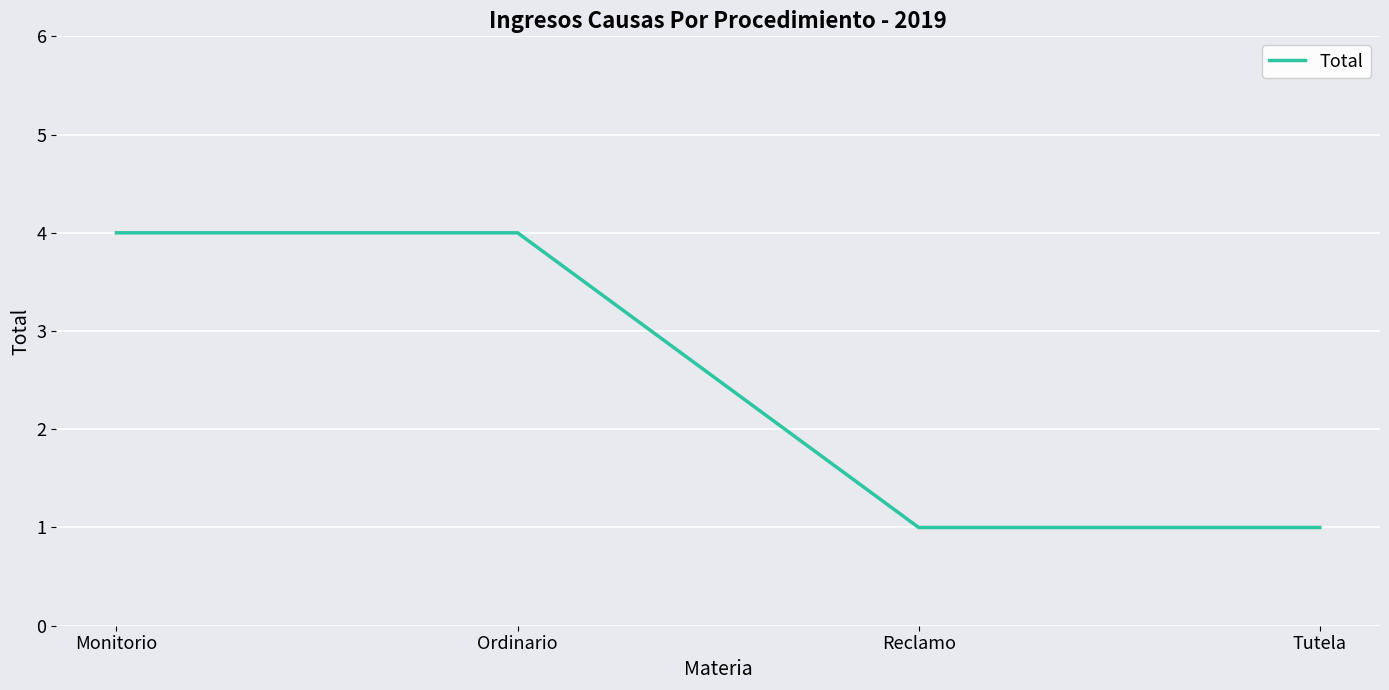

What is the change in value from Ordinario to Tutela?

-3